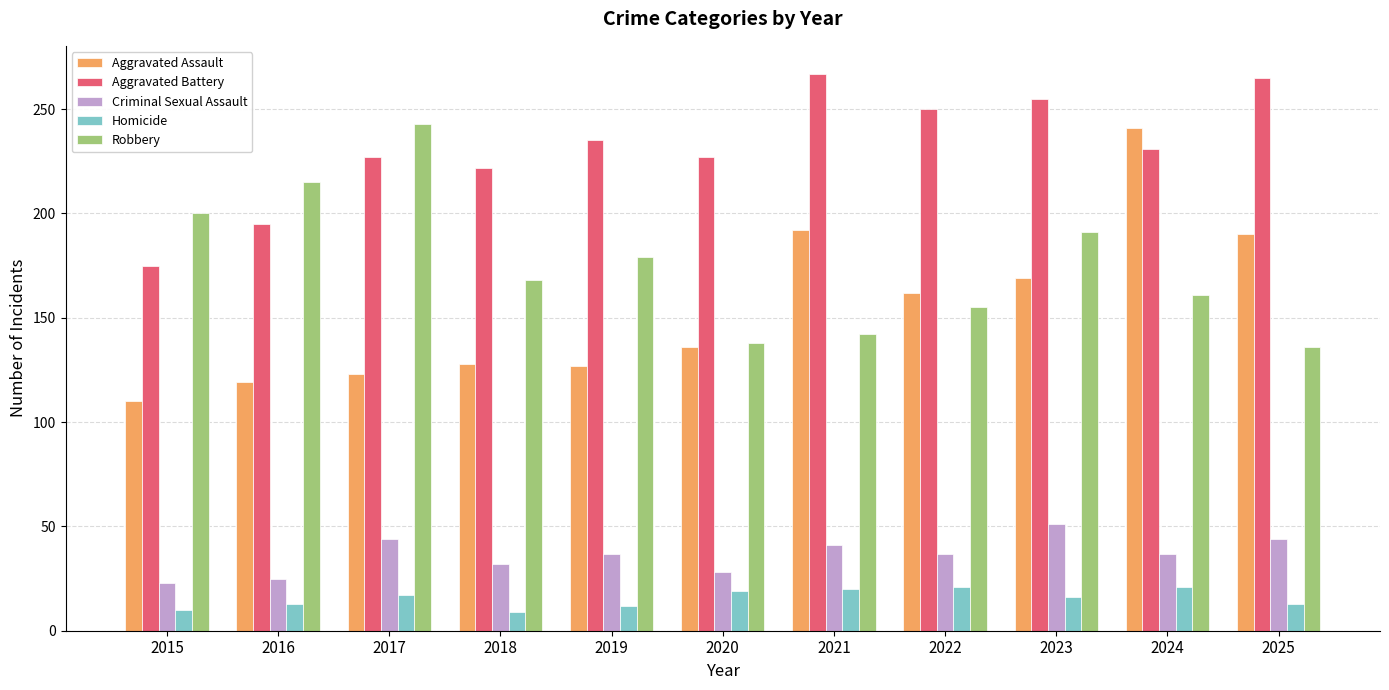

Are the bars grouped side by side (vs. stacked)?

Yes